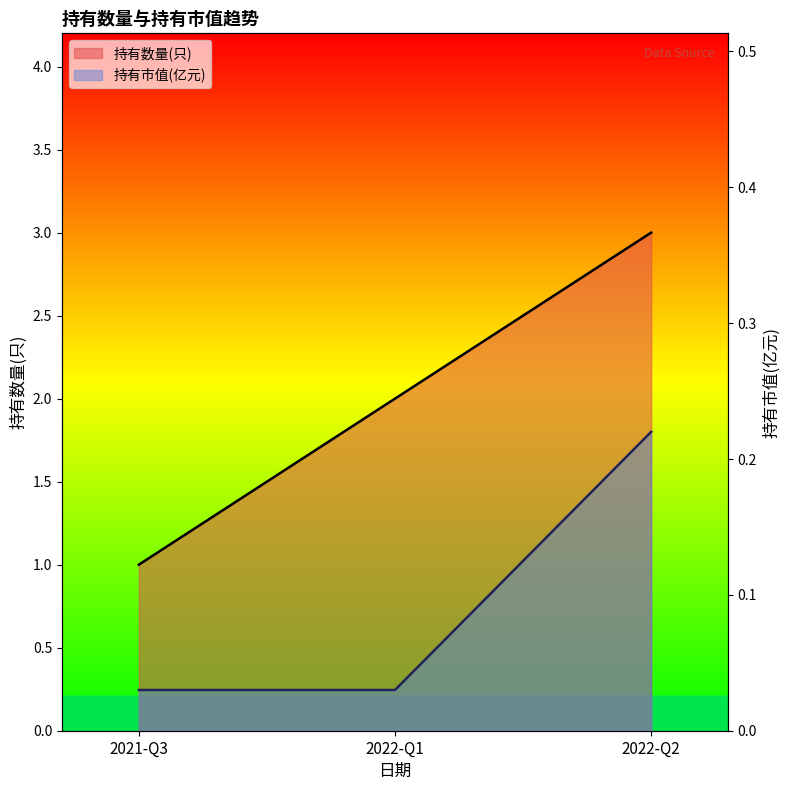

What is the label of the 3rd point from the left?

2022-Q2